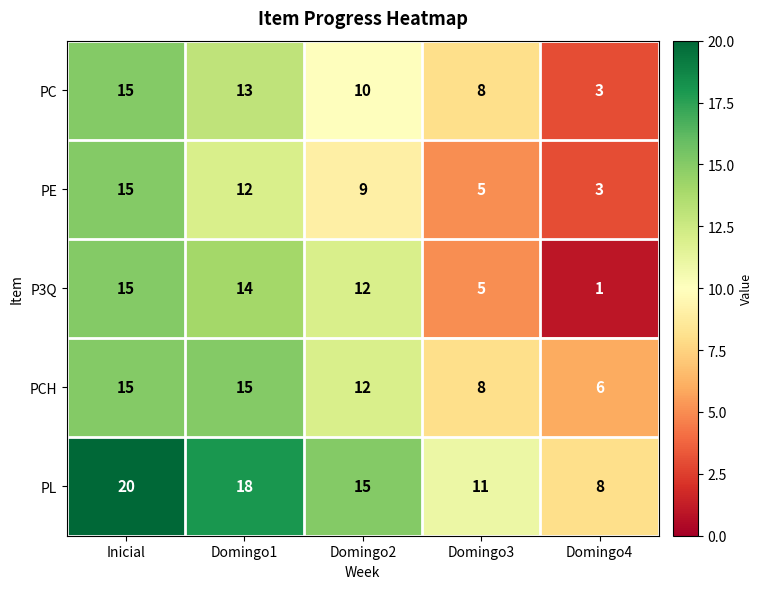

Which series has the widest spread of values?

P3Q